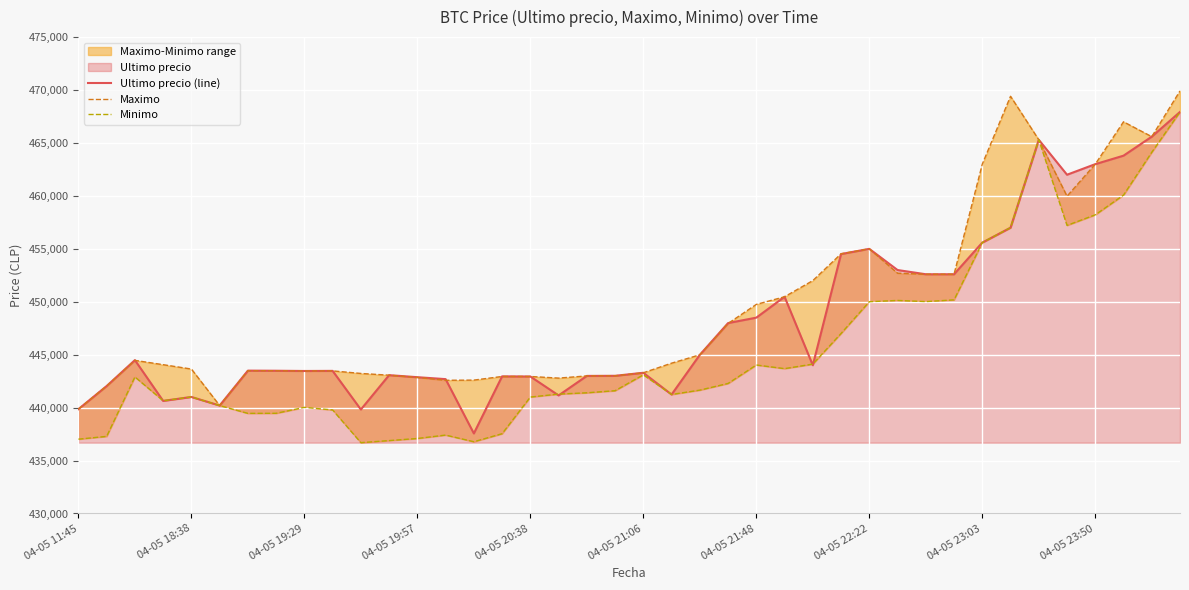

True or false: Minimo has a value of 465300 at 34.

True